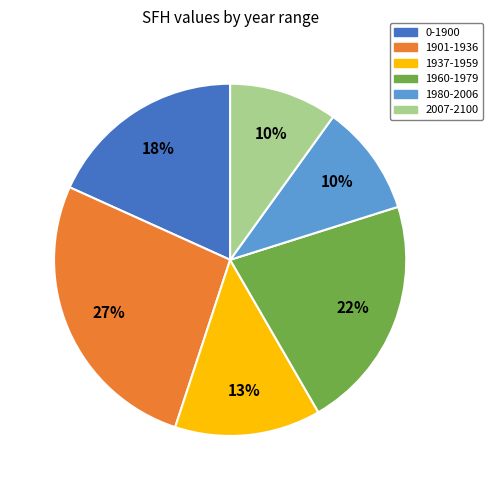

How many slices are in this pie chart?

6